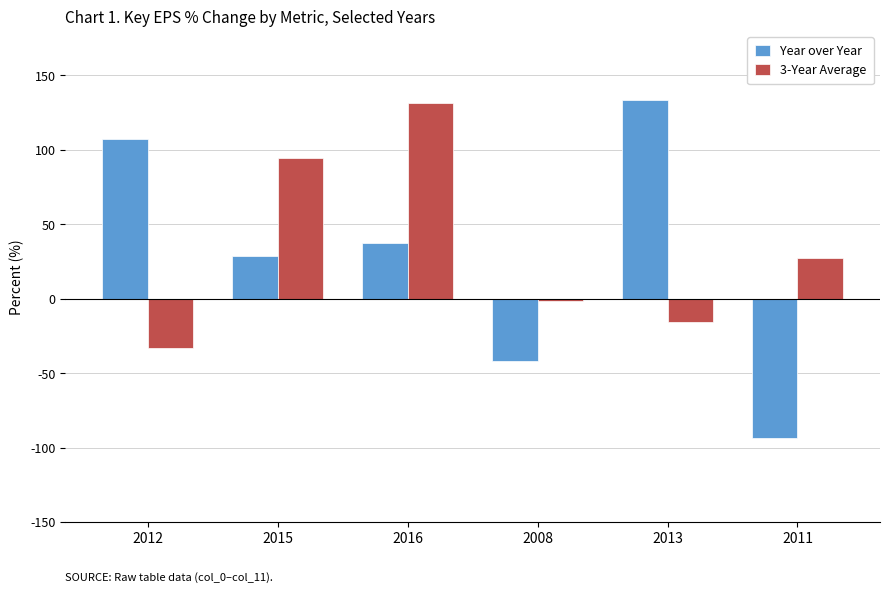

What is the value of the 3-Year Average bar at the 3rd from the left?

131.7